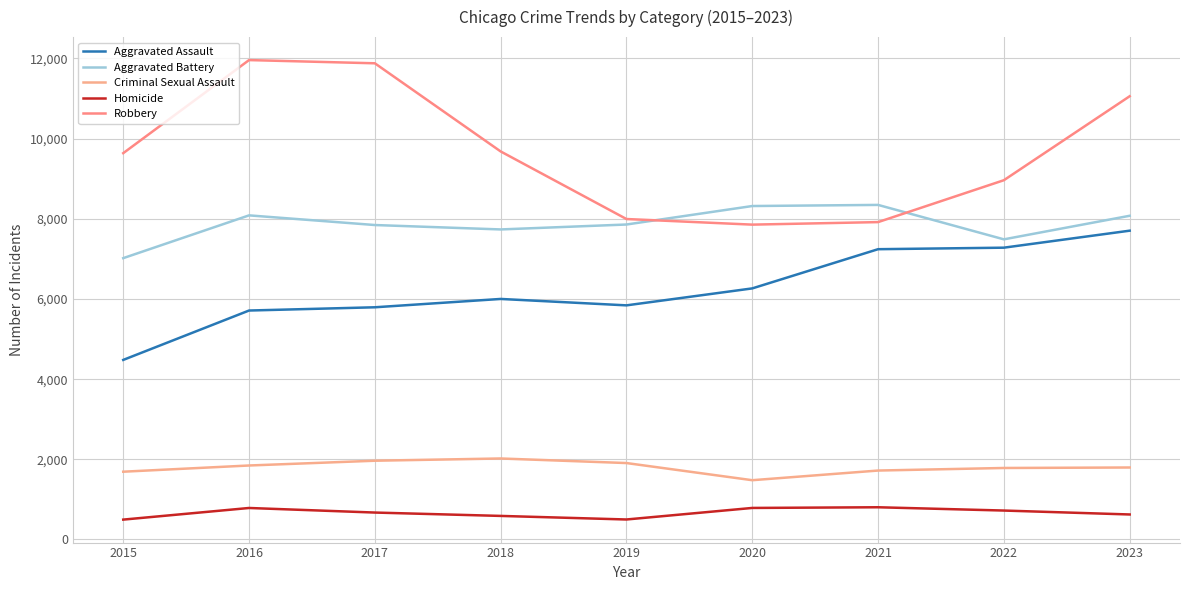

What is the smallest value displayed?

496